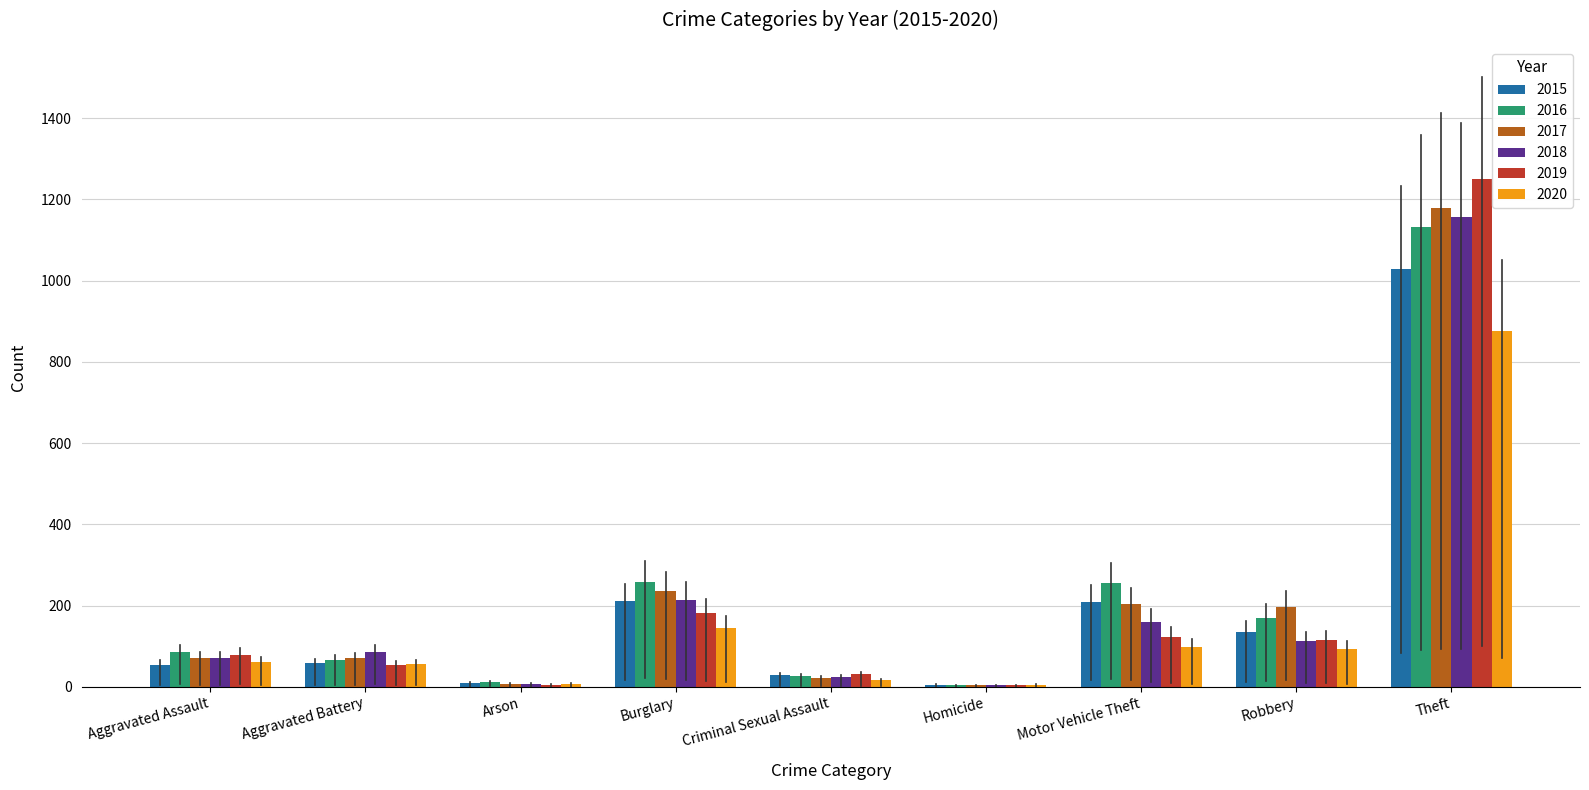

True or false: 2018 has a value of 214 at Burglary.

True